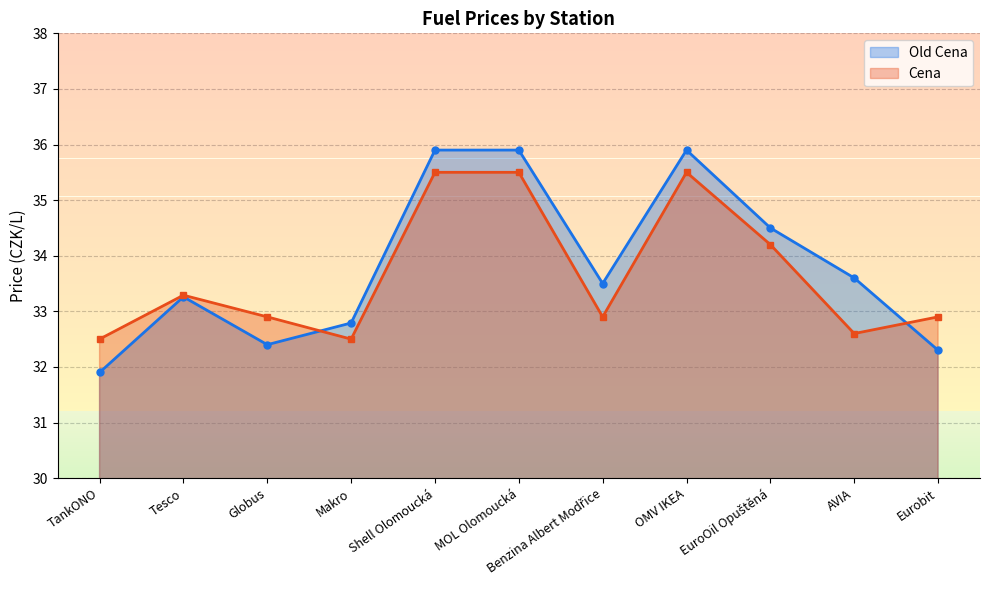

Reading right to left, extract all data points from this chart.

Old Cena: 32.3	33.6	34.5	35.9	33.5	35.9	35.9	32.8	32.4	33.3	31.9
Cena: 32.9	32.6	34.2	35.5	32.9	35.5	35.5	32.5	32.9	33.3	32.5